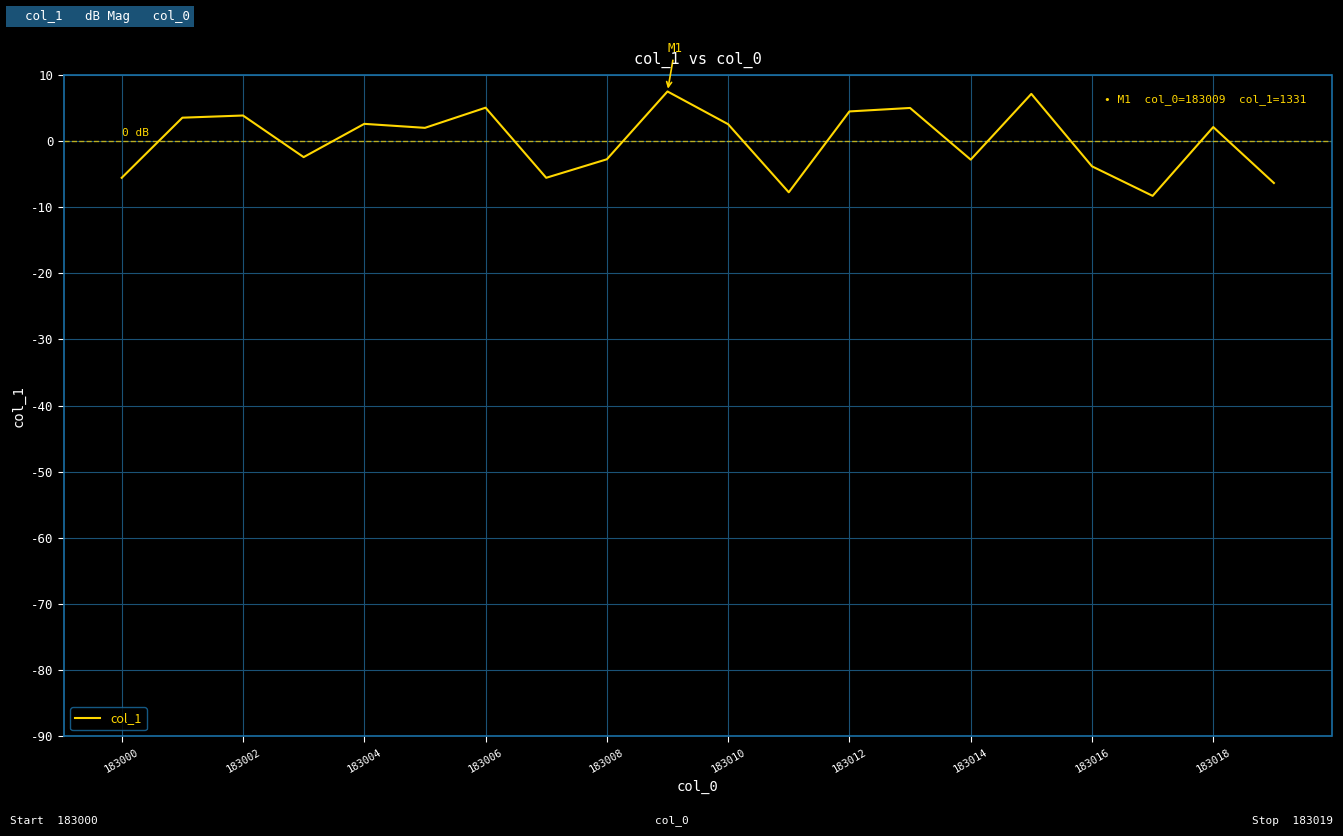

What is the difference between the maximum and second lowest values?

15.2